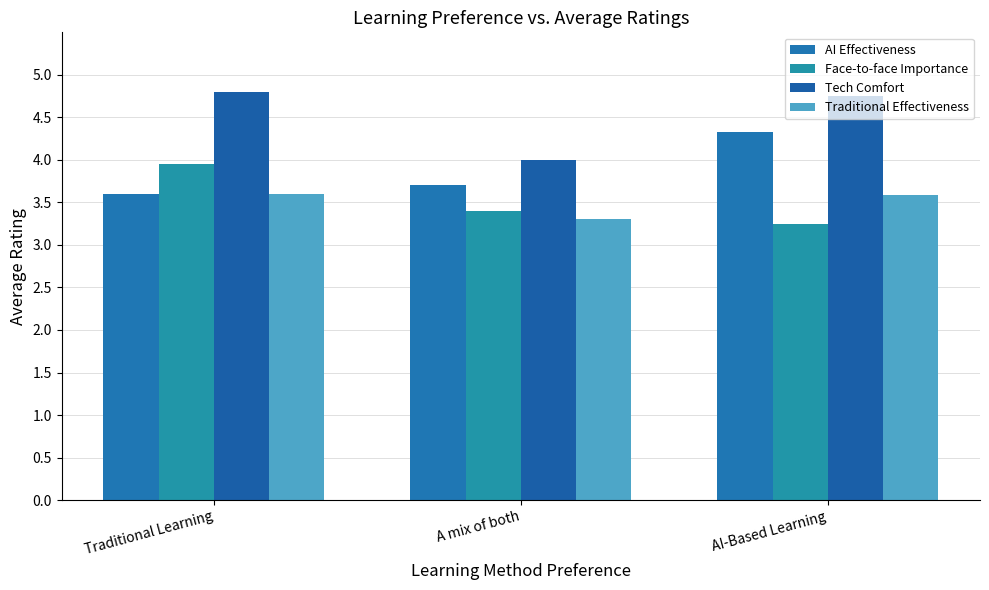

What is the value of the Face-to-face Importance bar at the 1st from the left?

4.0